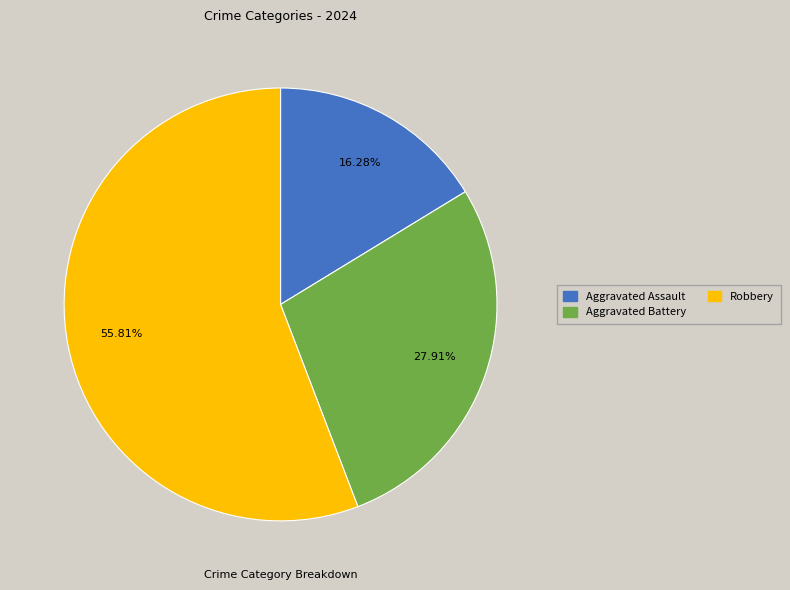

Does Robbery account for over 50% of the chart?

Yes